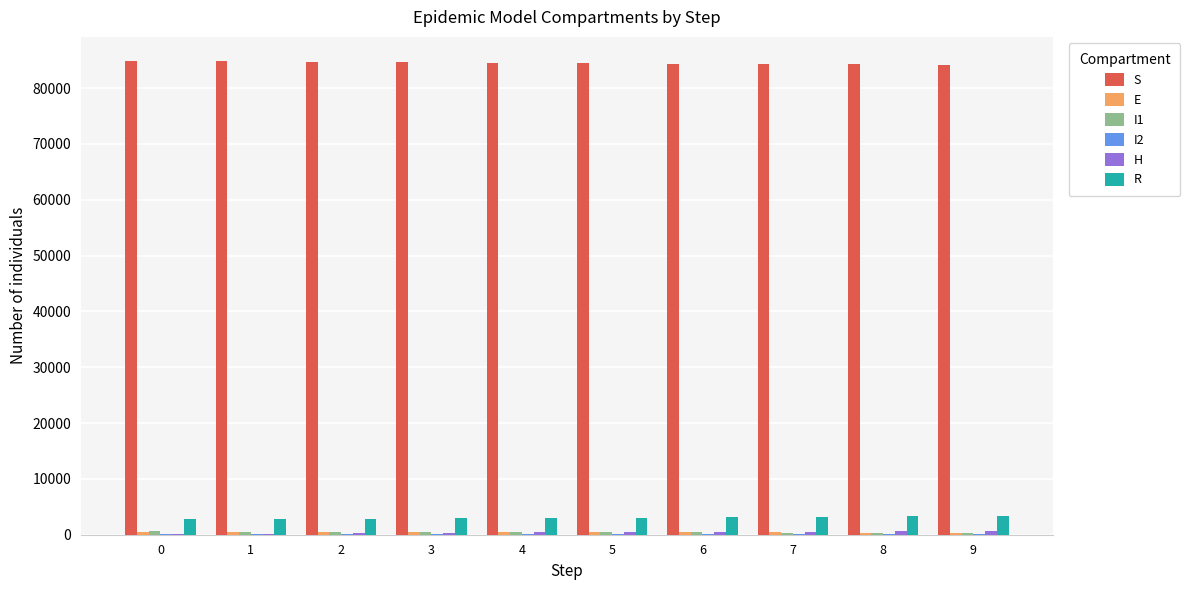

What is the total value across all series at 4?

89000.0